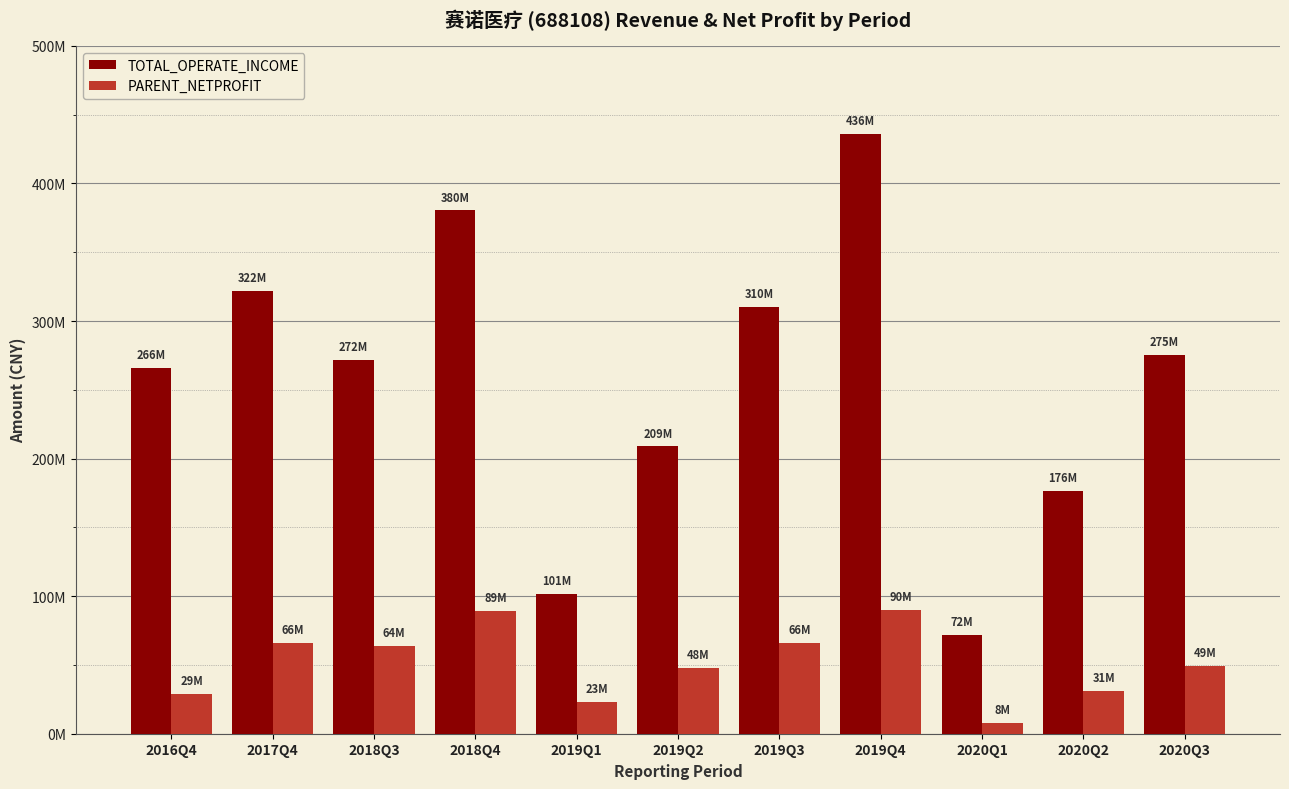

What value does the TOTAL_OPERATE_INCOME series have at 2019Q2?

208843807.7